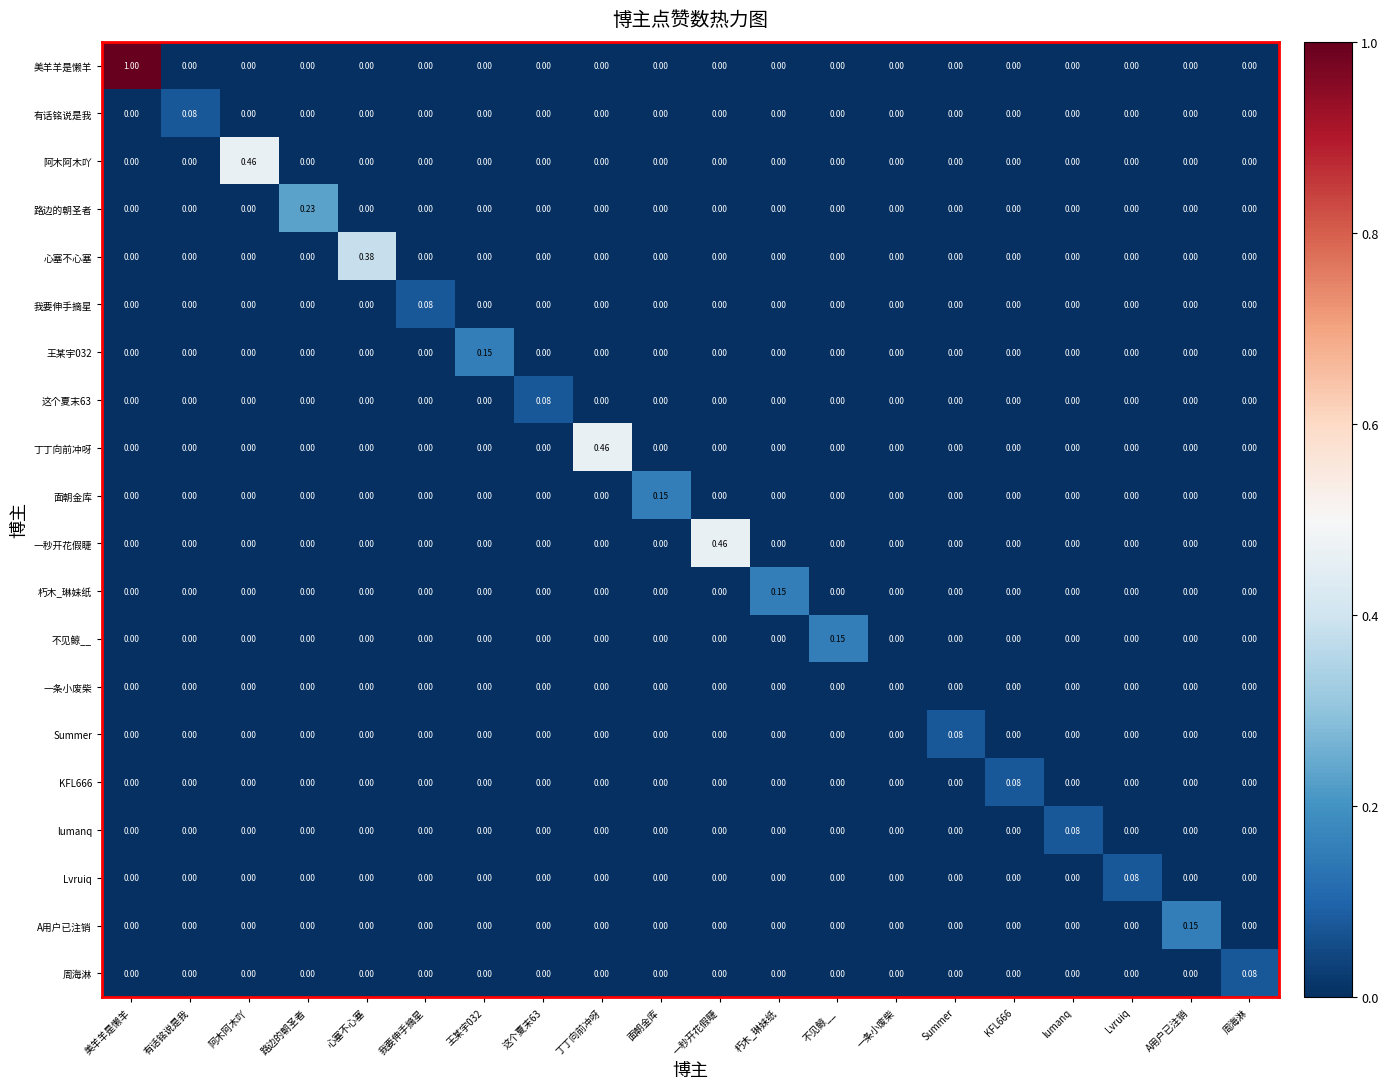

Which series has the largest total across all categories?

美羊羊是懒羊